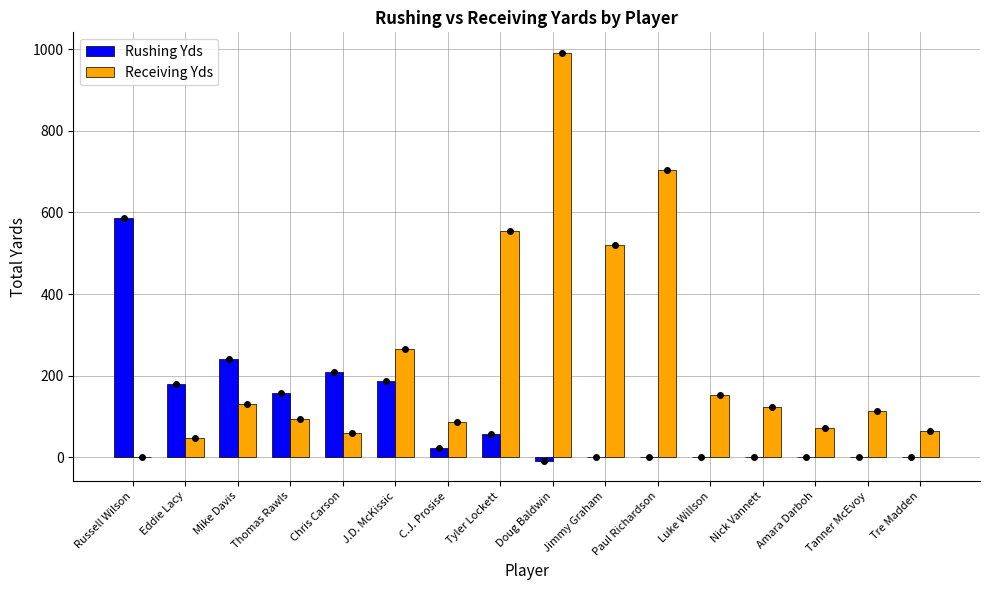

Where is Rushing Yds nearest to the value 289?

Mike Davis